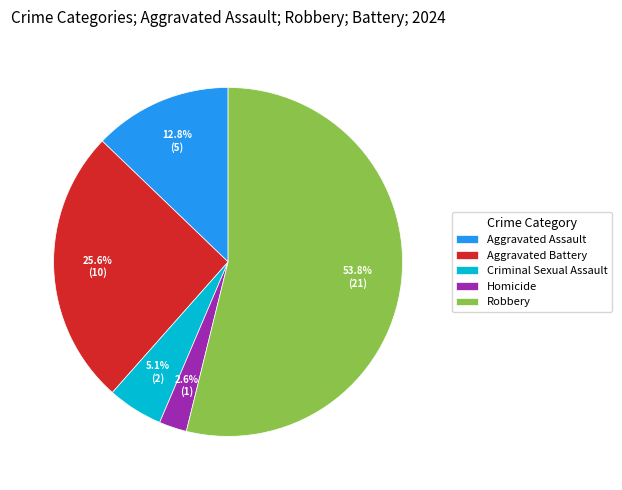

Which slice is the largest?

Robbery